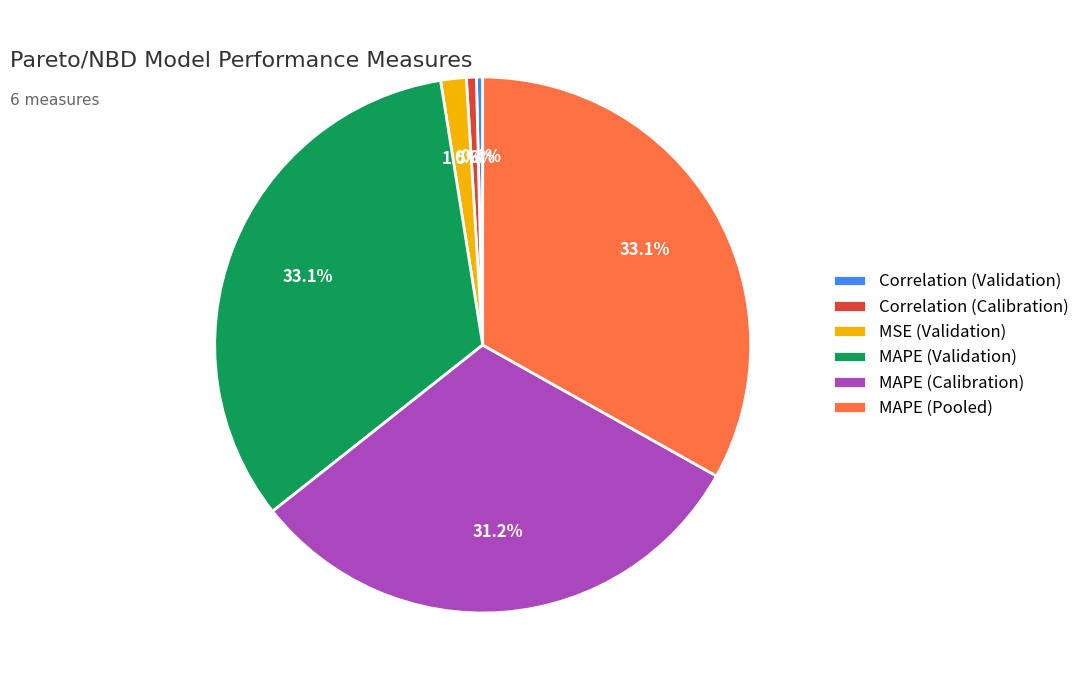

Is there any slice that represents more than half of the pie?

No